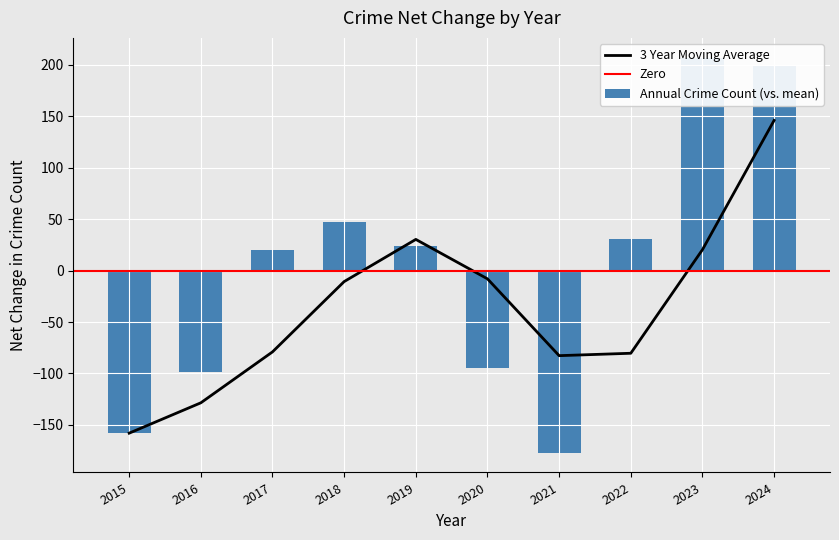

The Aggravated Assault series shows 54 at 2016. True or false?

False